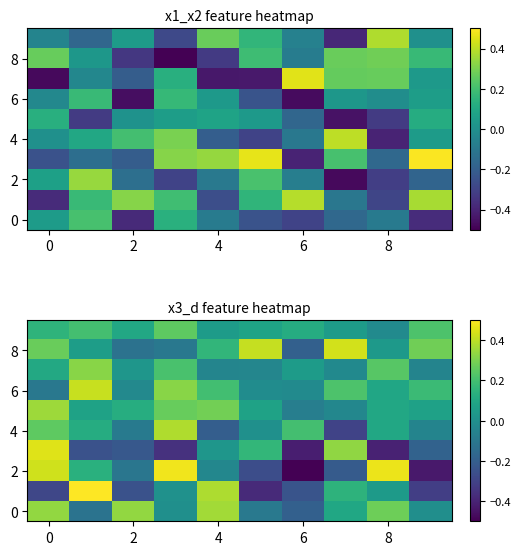

How many categories are shown in the chart?

10